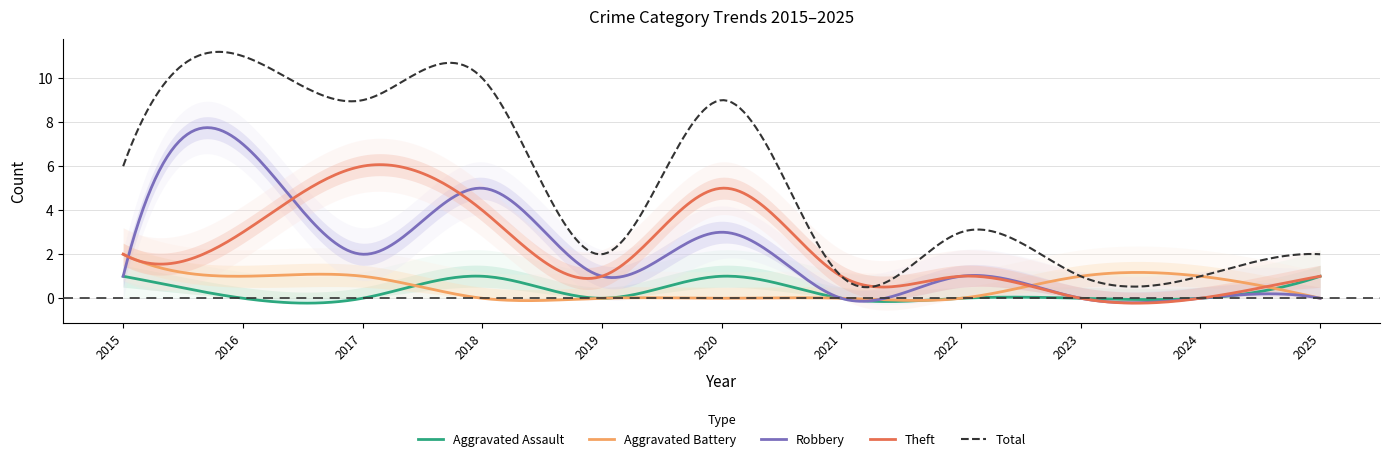

How many values in the Total series are below 3?

5